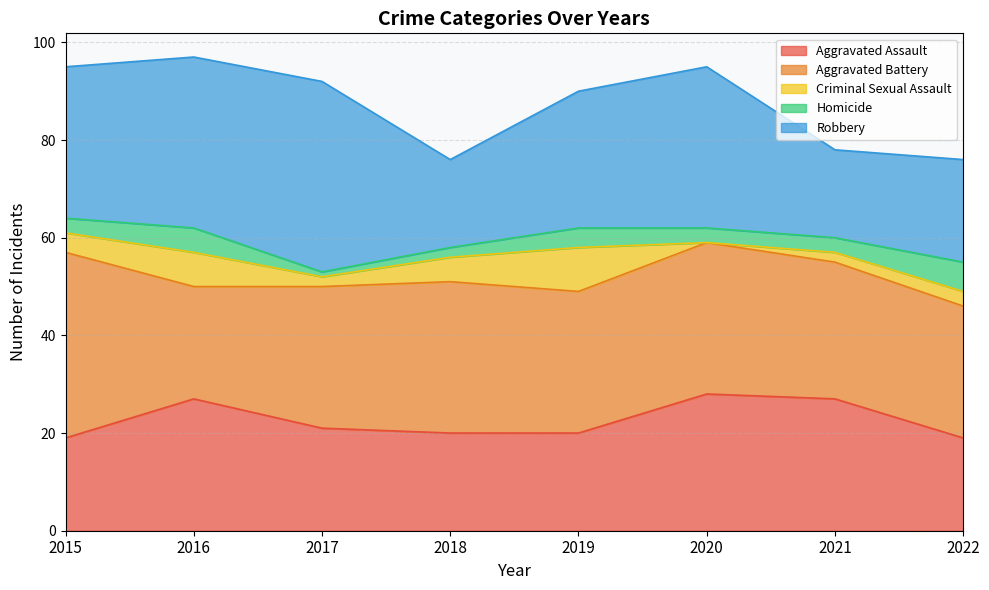

What is the spread (max minus min) of values at 2019?

25